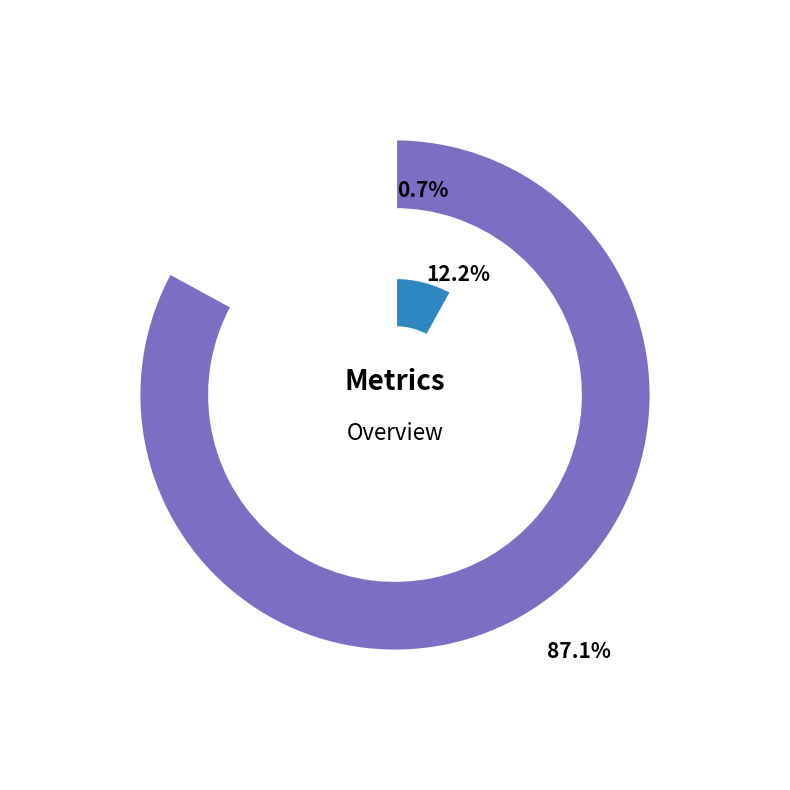

True or false: Training Time accounts for 11% of the total.

False